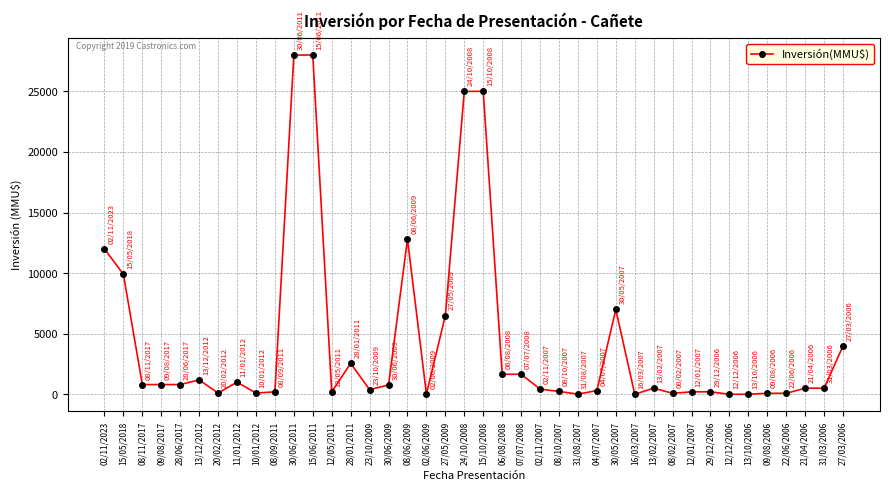

How many lines are shown in the chart?

1